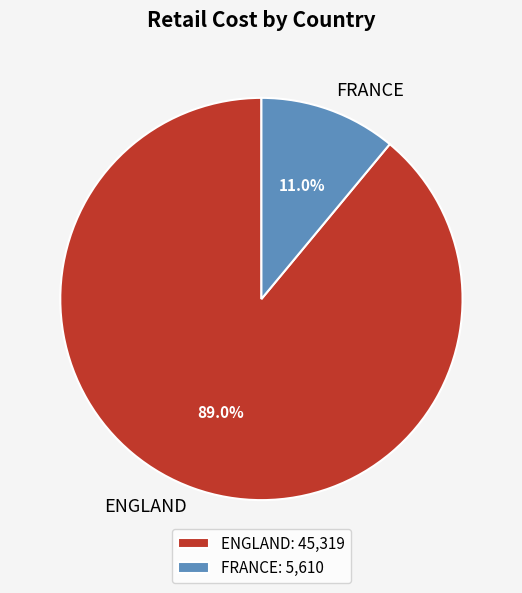

To the nearest percent, what portion does ENGLAND represent?

89%